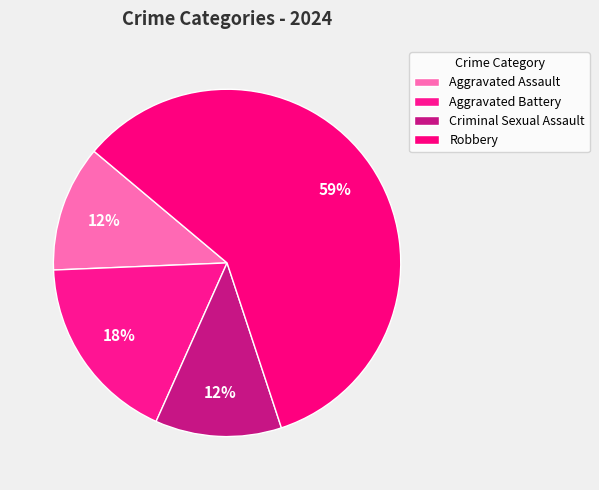

Which category has the biggest portion of the pie?

Robbery